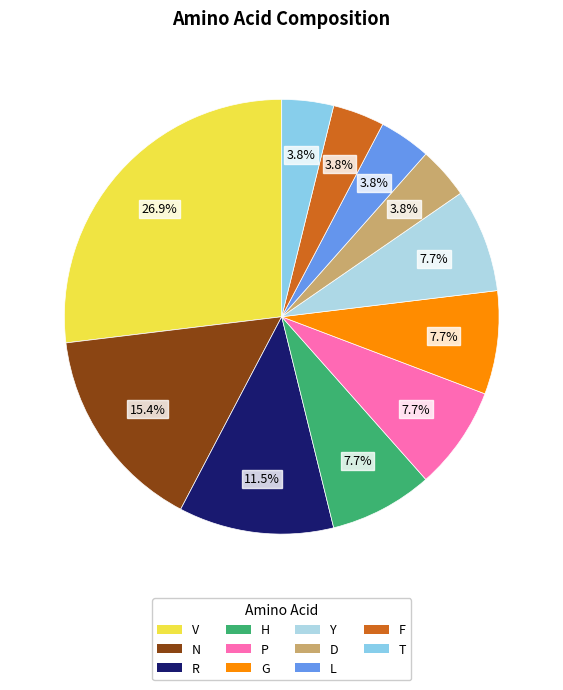

What is the total percentage of V and G?

34.6%